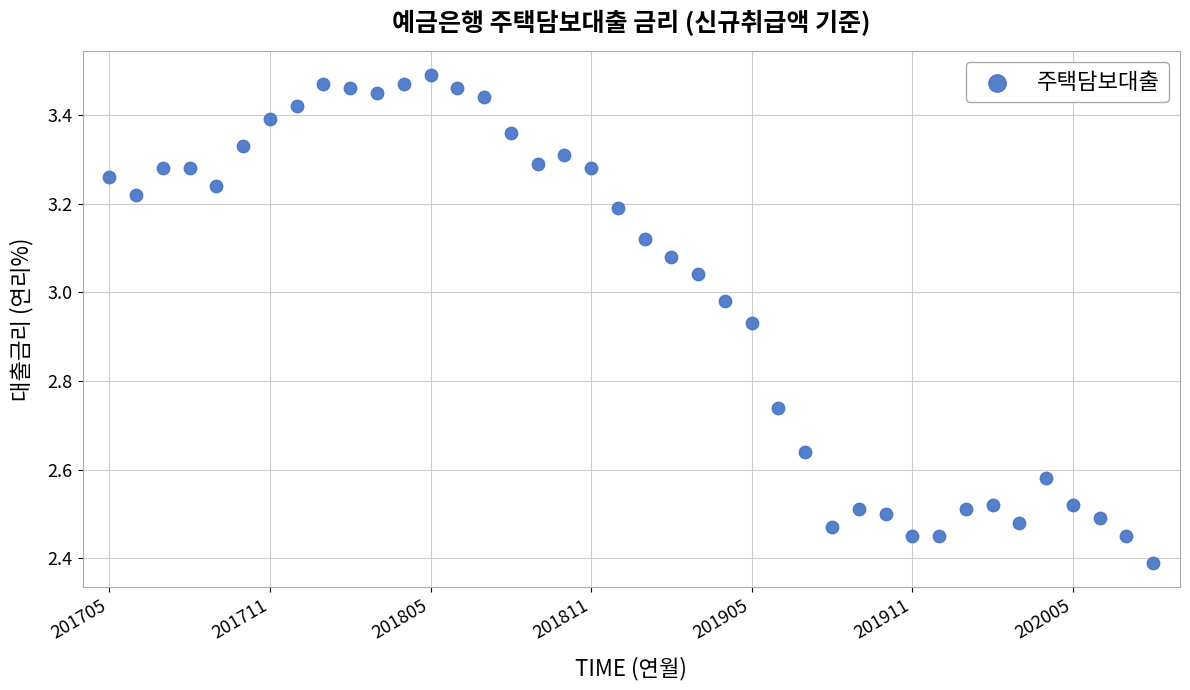

What is the range of Y values (max minus min)?

1.1